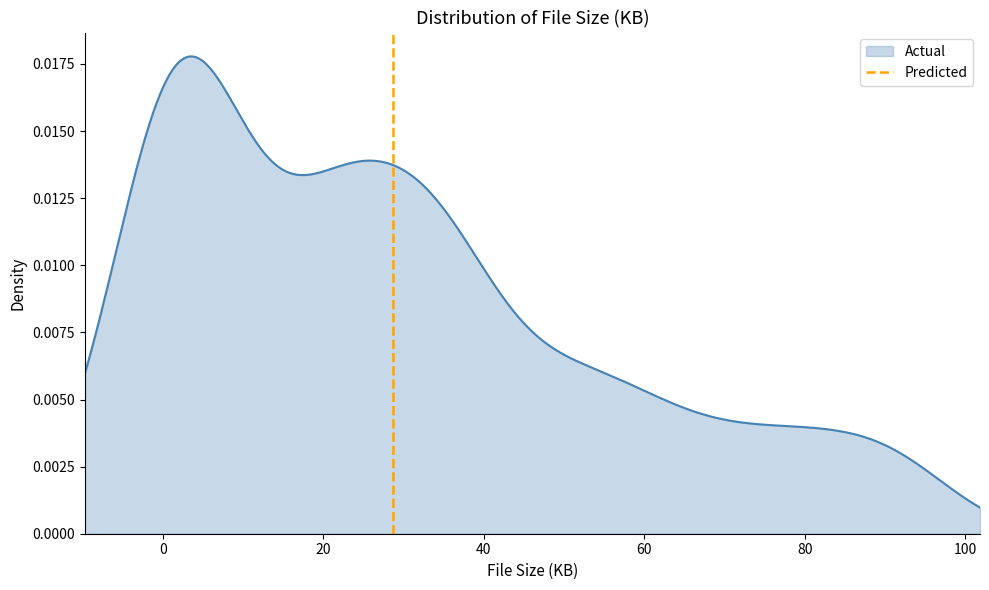

Count the values in the range 0 to 1.

2